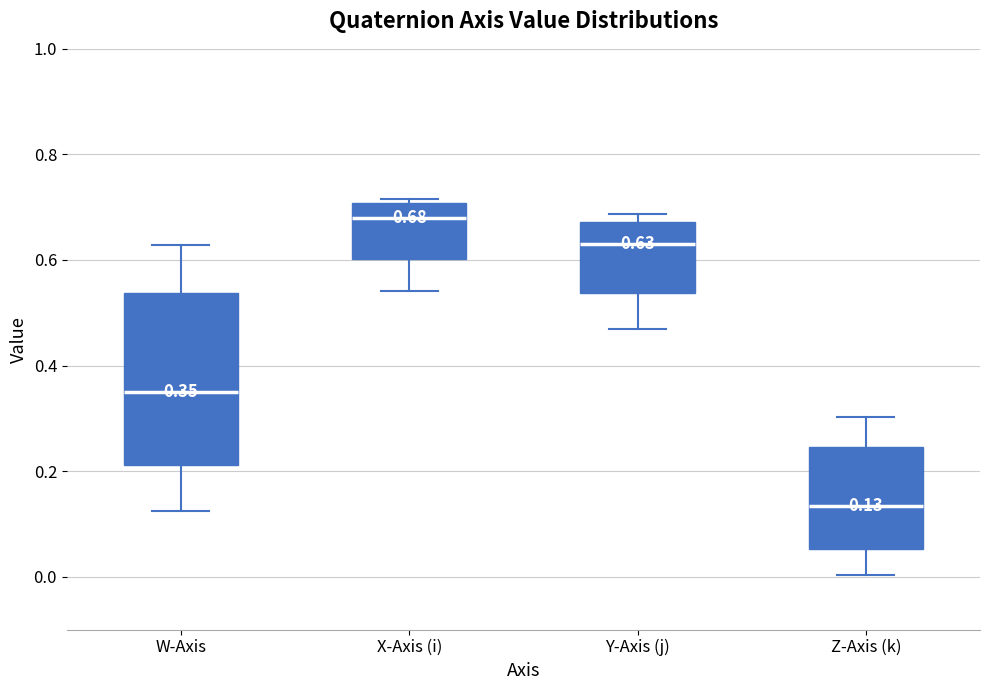

Which box's median line is the lowest?

Z-Axis (k)